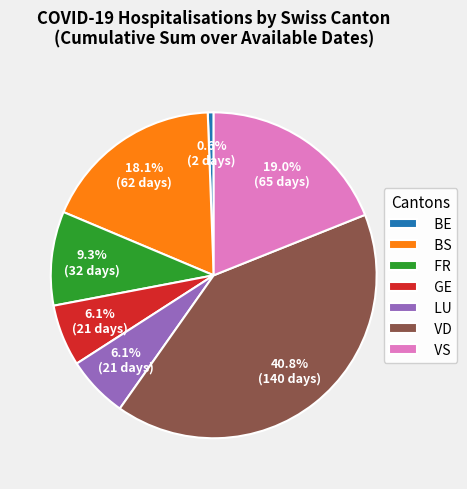

To the nearest percent, what percentage of the pie is VD?

41%